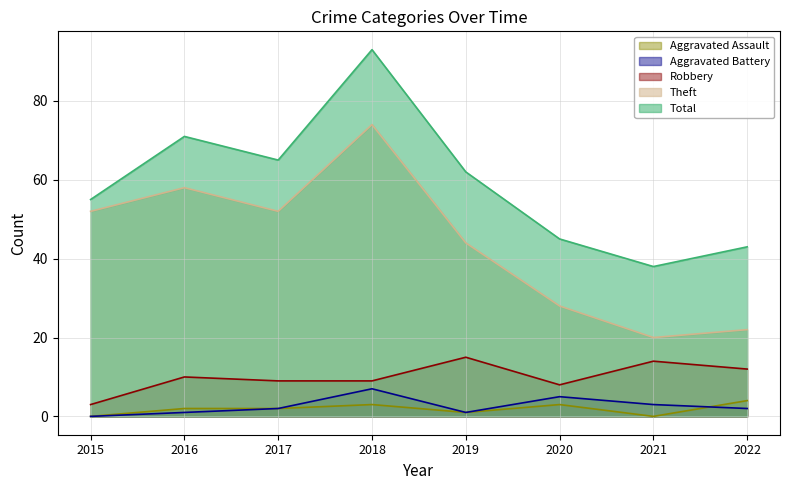

What is the value of the Total point at the 1st from the left?

55